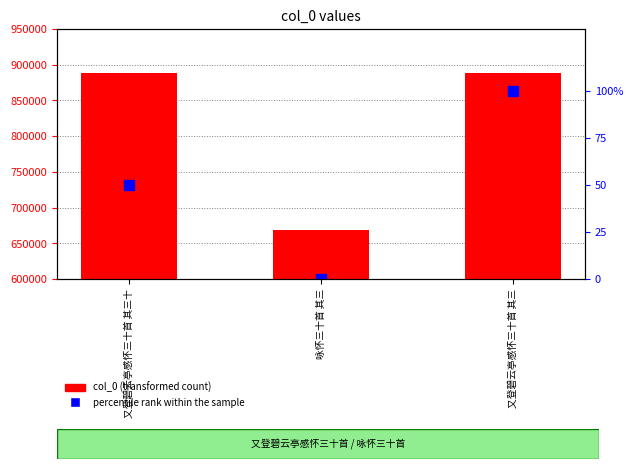

Reading left to right, list all the values displayed in this chart.

col_0: 又登碧云亭感怀三十首 其三十=888541	咏怀三十首 其三=669023	又登碧云亭感怀三十首 其三=888568
percentile rank within the sample: 又登碧云亭感怀三十首 其三十=50	咏怀三十首 其三=0	又登碧云亭感怀三十首 其三=100